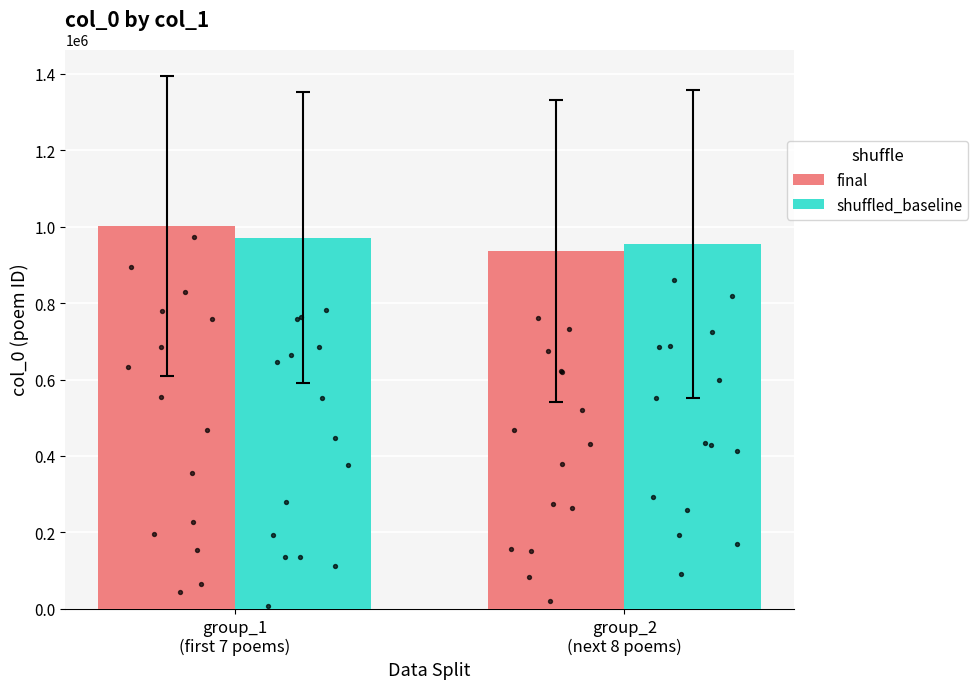

At which category is the sum across all series the highest?

group_1
(first 7 poems)